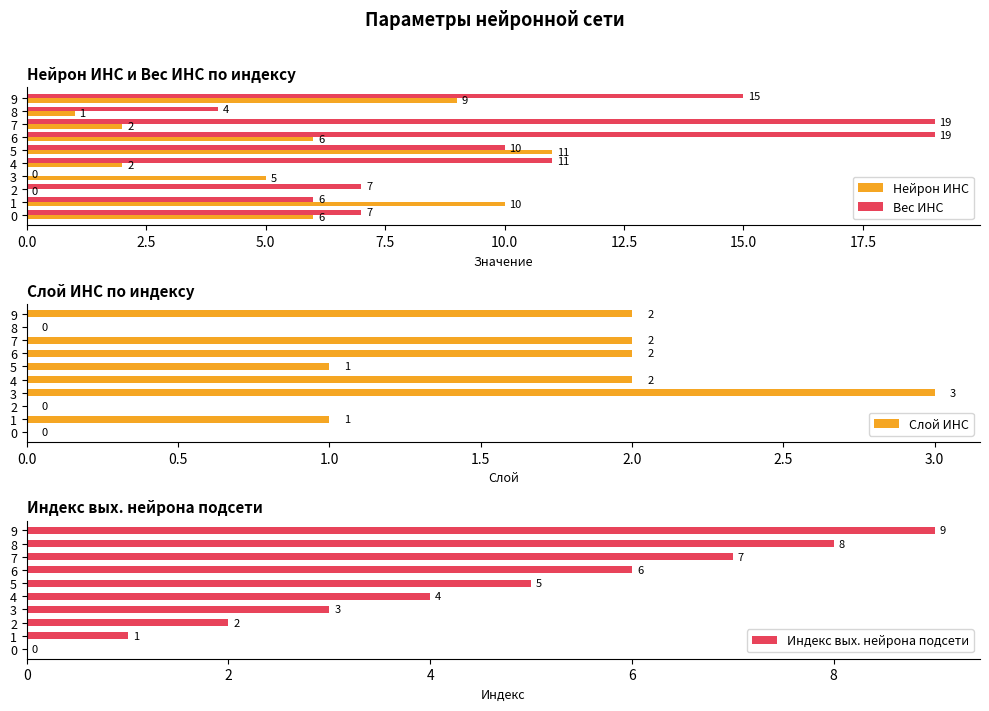

What is the sum of all Нейрон ИНС values?

52